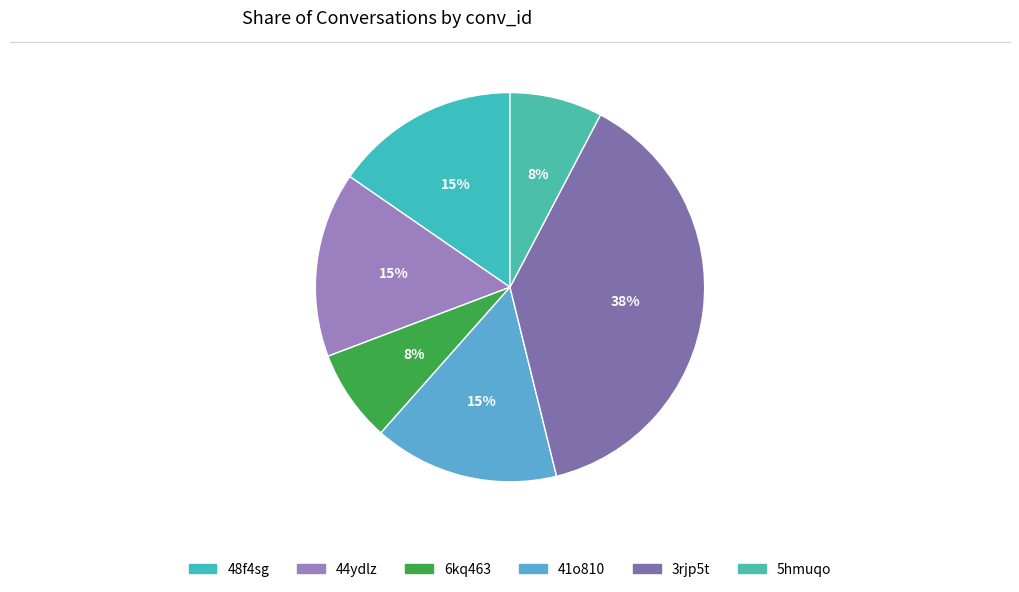

Count the number of slices in the pie.

6